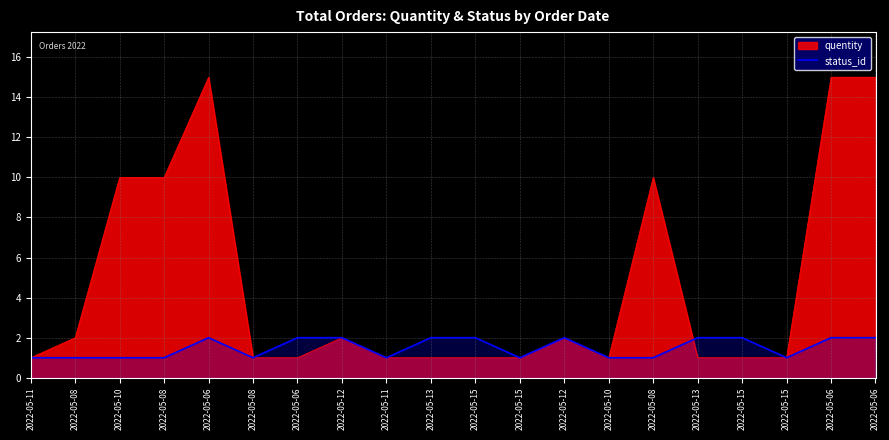

Reading left to right, what are all the values shown in this chart?

2022-05-11=1	2022-05-08=1	2022-05-10=1	2022-05-08=1	2022-05-06=2	2022-05-08=1	2022-05-06=2	2022-05-12=2	2022-05-11=1	2022-05-13=2	2022-05-15=2	2022-05-15=1	2022-05-12=2	2022-05-10=1	2022-05-08=1	2022-05-13=2	2022-05-15=2	2022-05-15=1	2022-05-06=2	2022-05-06=2